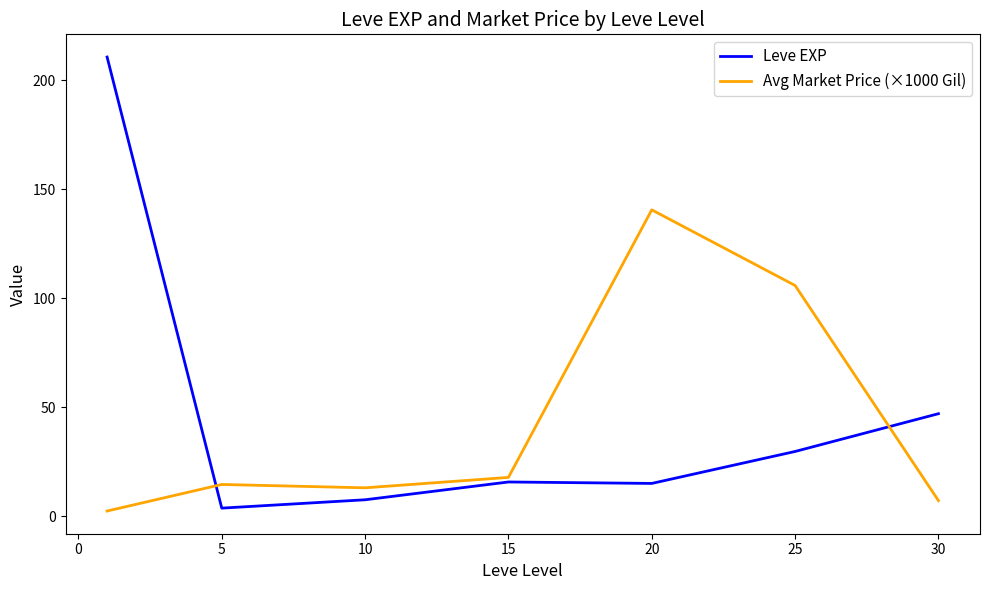

Which series has the largest range (max minus min)?

Leve EXP